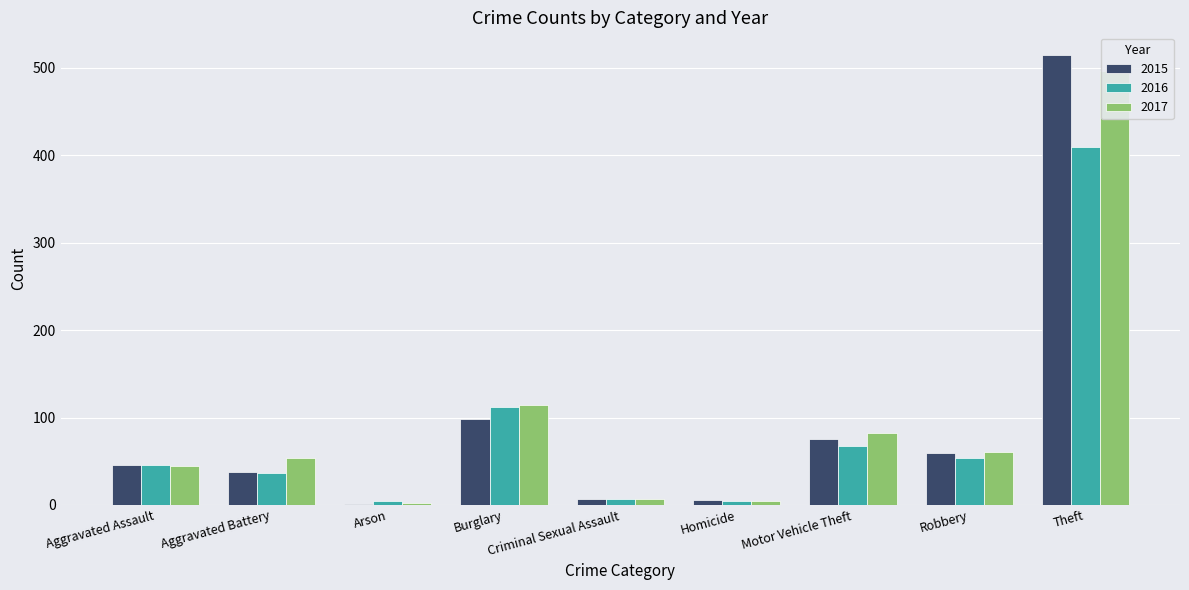

The value of 2016 at Homicide is 9. True or false?

False